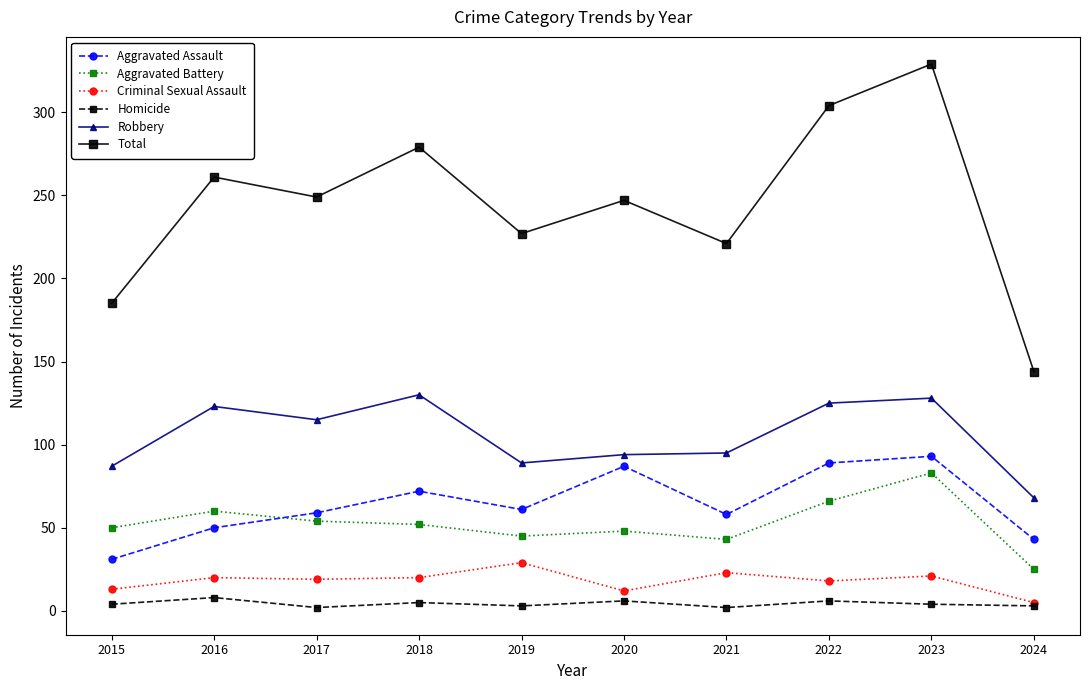

Is it true that Criminal Sexual Assault equals 38 at 2021?

False